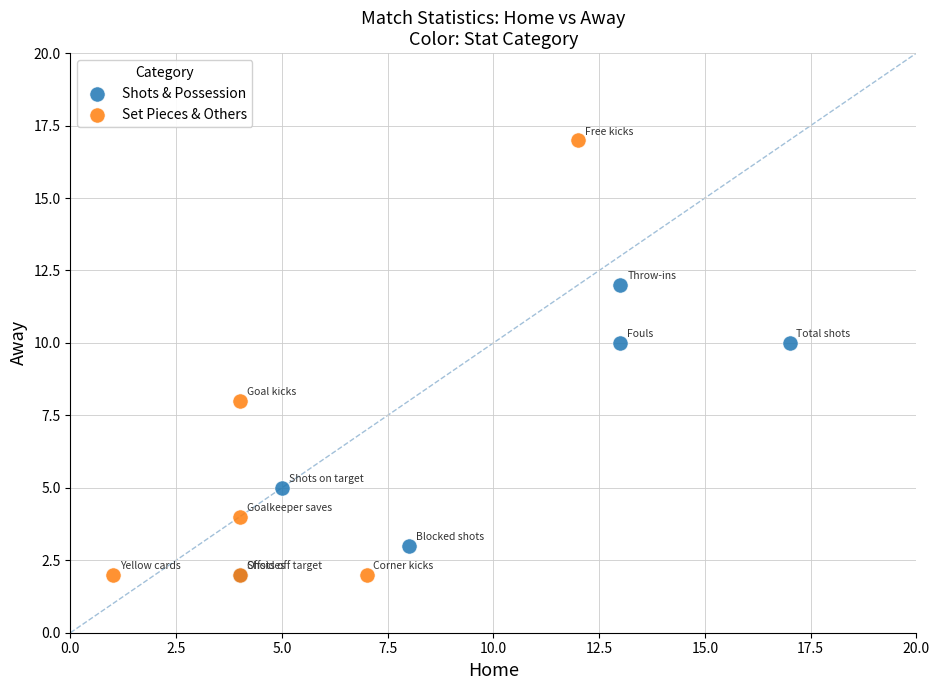

Which series contains the highest Y value?

Set Pieces & Others